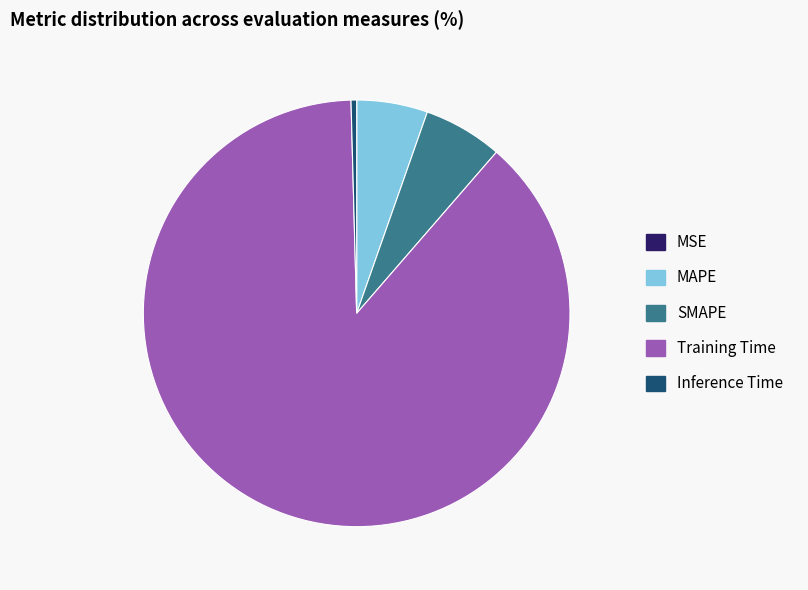

Is there any slice that represents more than half of the pie?

Yes